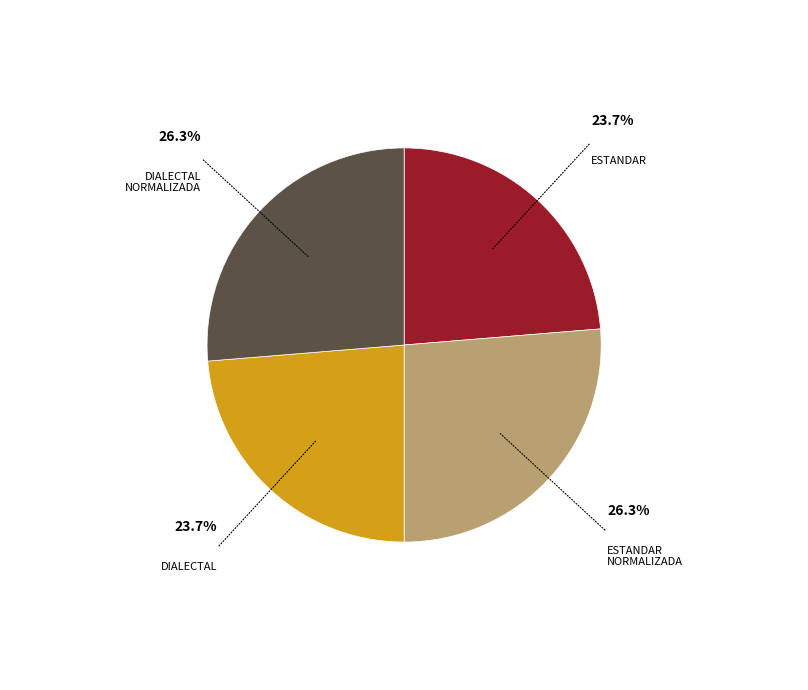

Is there any slice that represents more than half of the pie?

No